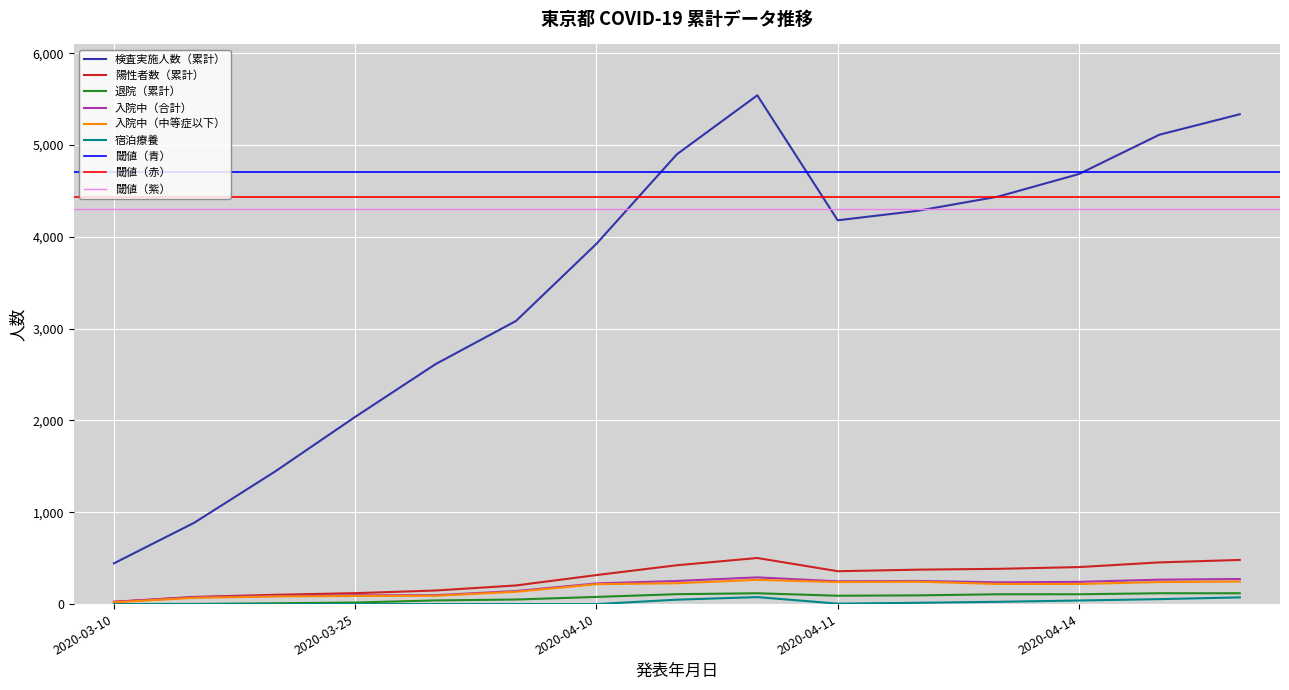

What is the total value across all series at 2020-03-10?

514